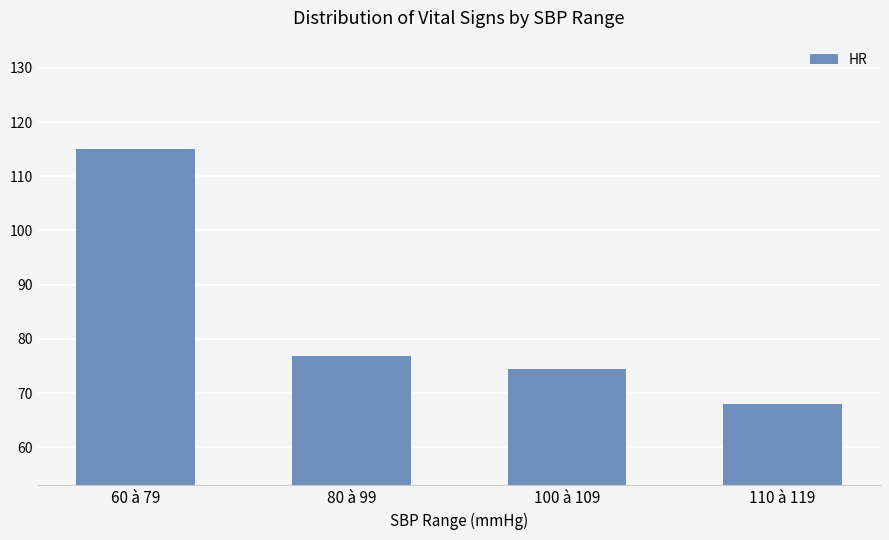

The chart shows a value of 53.2 at 80 à 99. True or false?

False